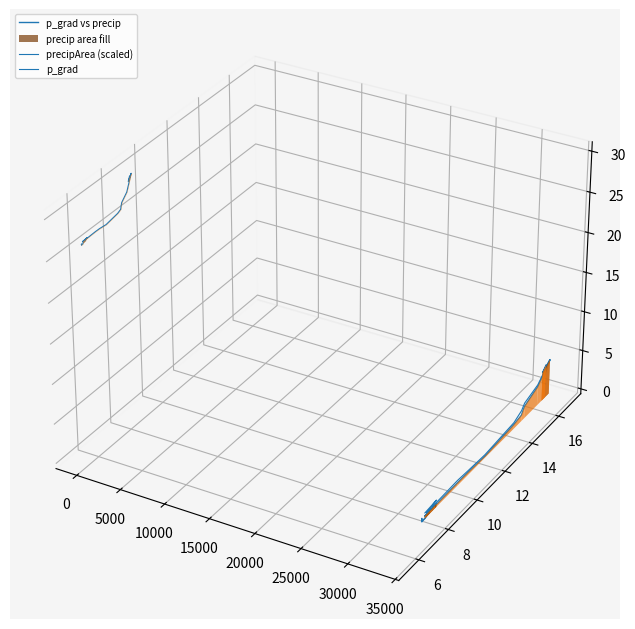

What is the label of the 9th point from the left?

35000